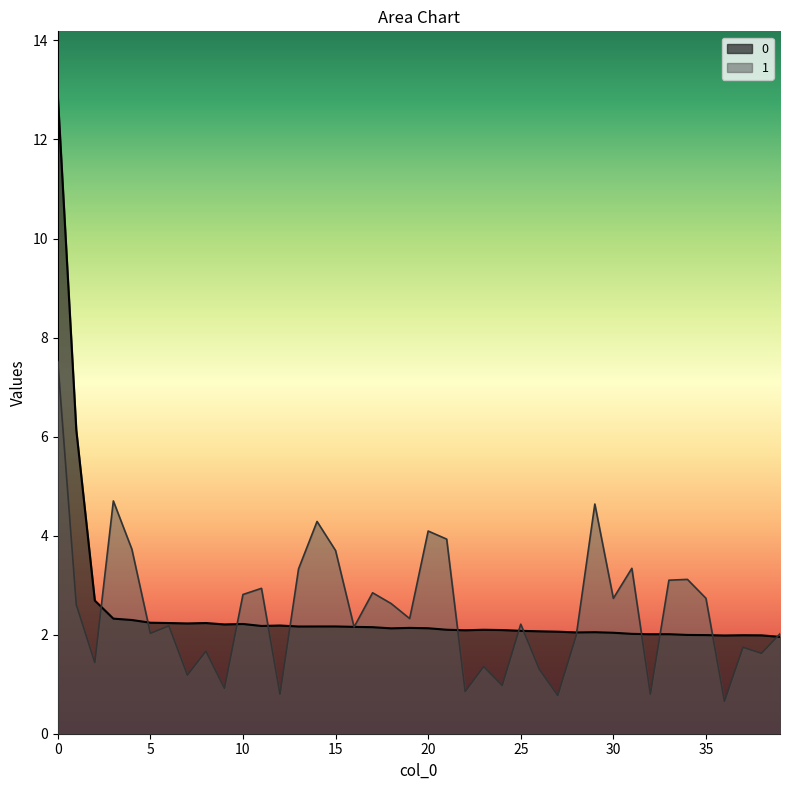

Where is the first local maximum for 1?

3